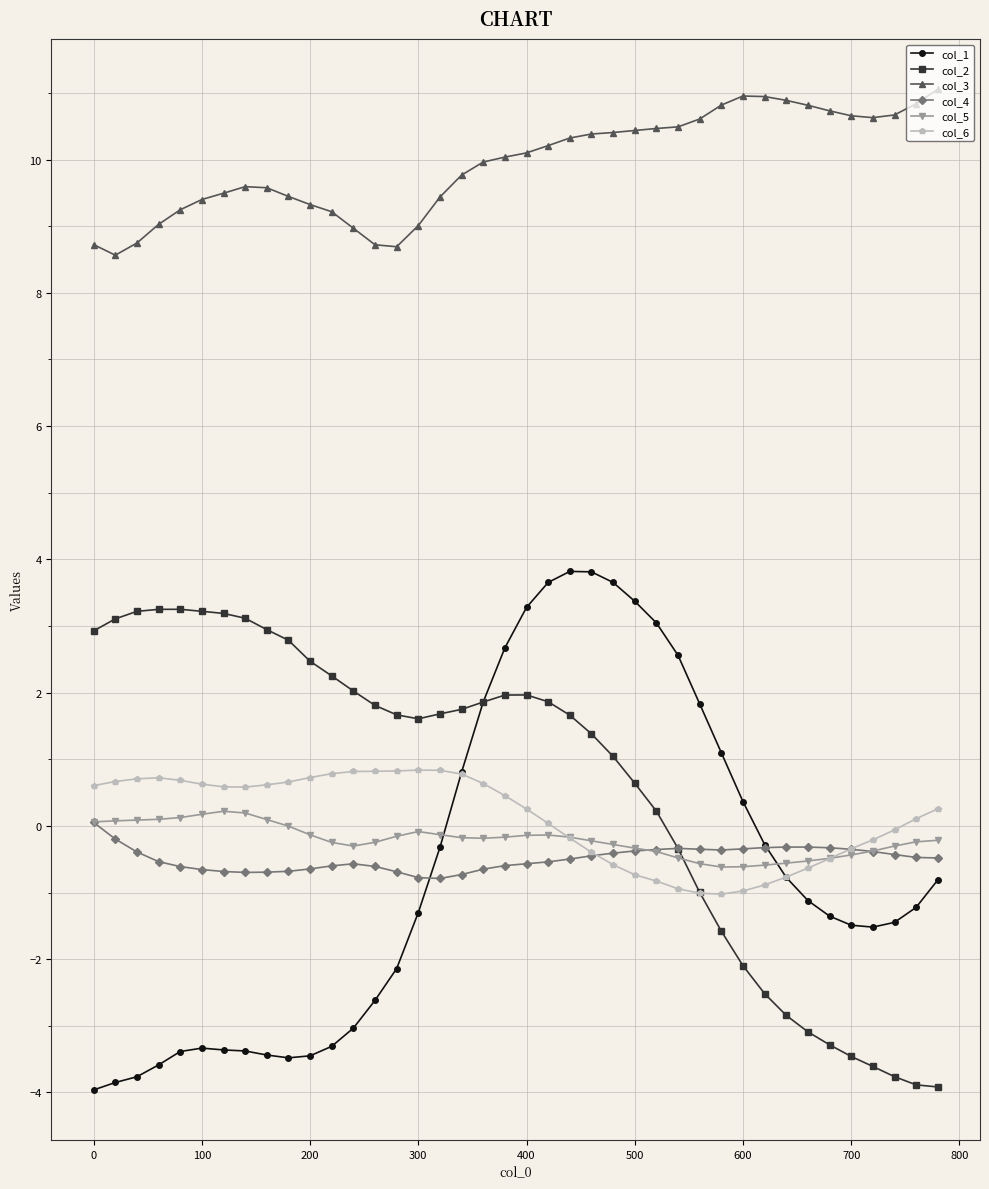

What are all the series names shown in the legend?

col_1, col_2, col_3, col_4, col_5, col_6